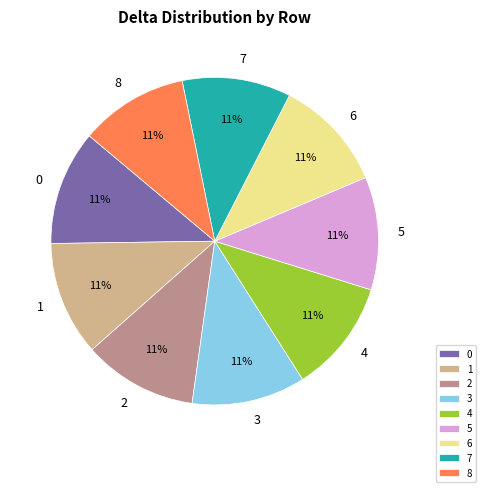

How many slices are in this pie chart?

9